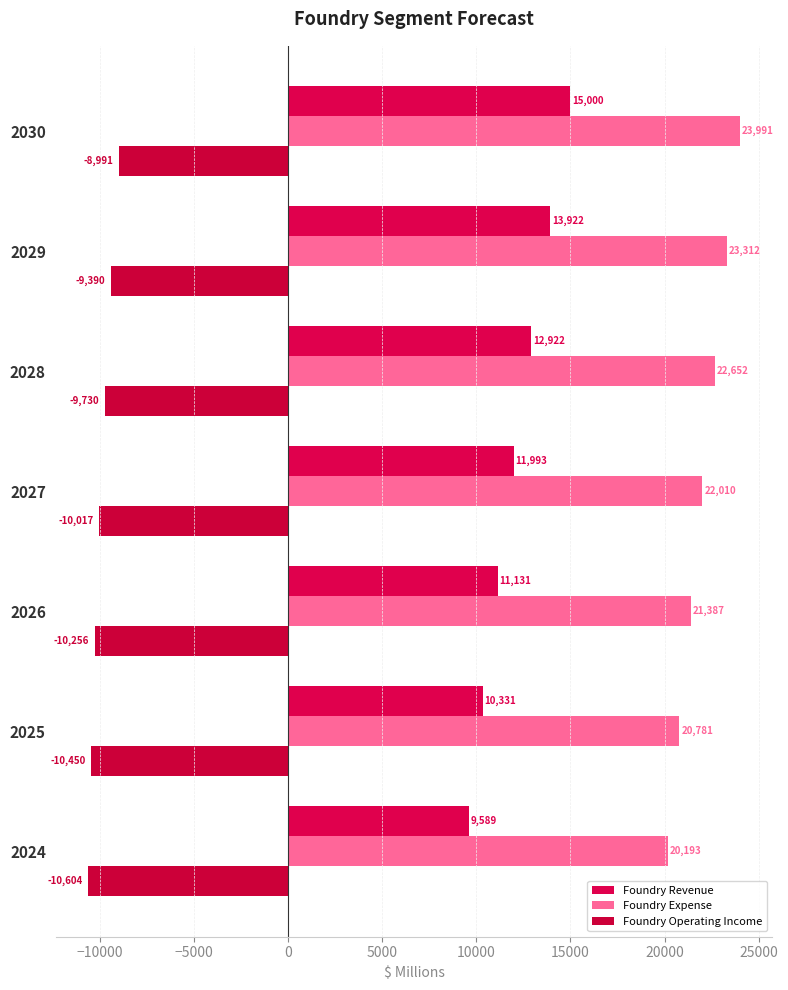

How many series are shown in this chart?

3